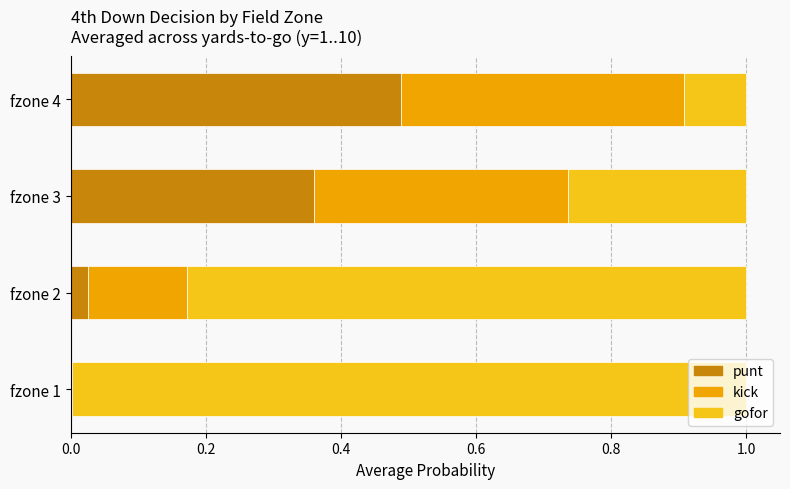

What is the total value across all series at fzone 3?

1.0